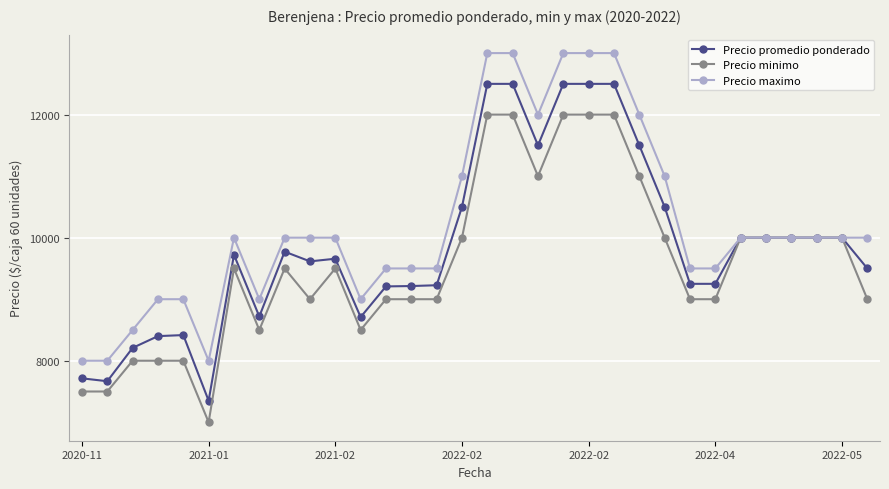

Which series has the largest total across all categories?

Precio maximo